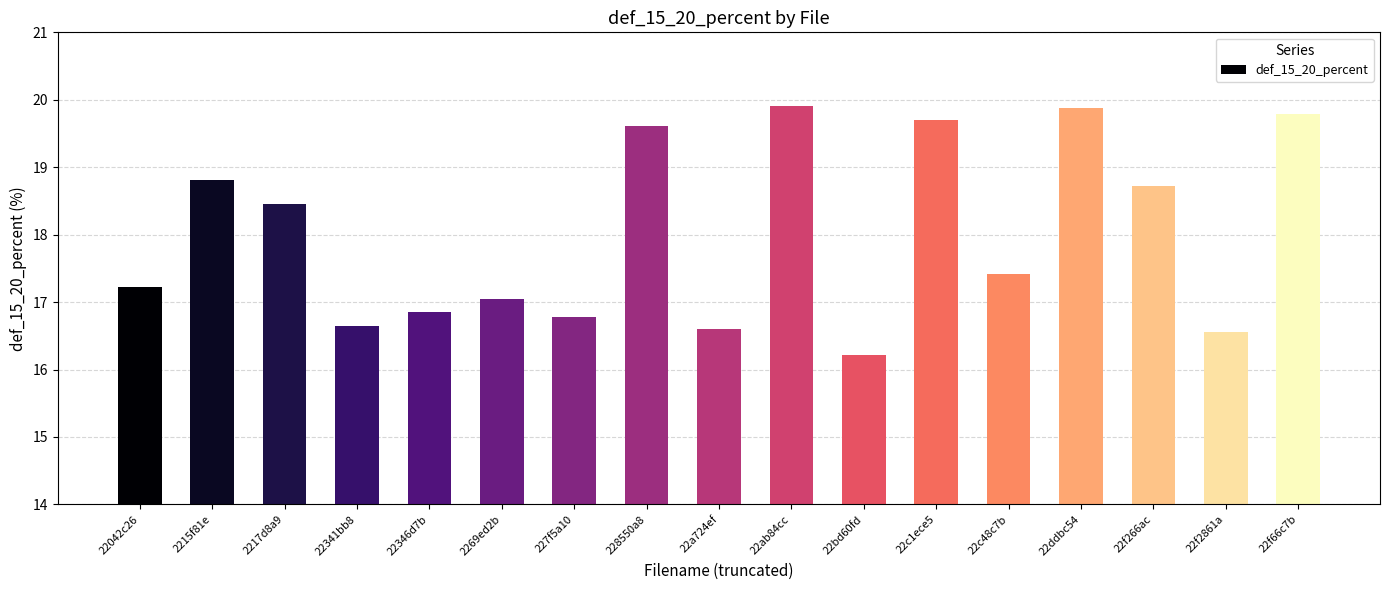

What is the change in value from 2215f81e to 22f266ac?

-0.1